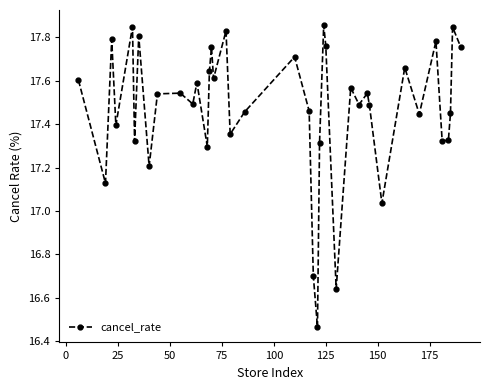

Does the chart display data point markers on the line(s)?

Yes